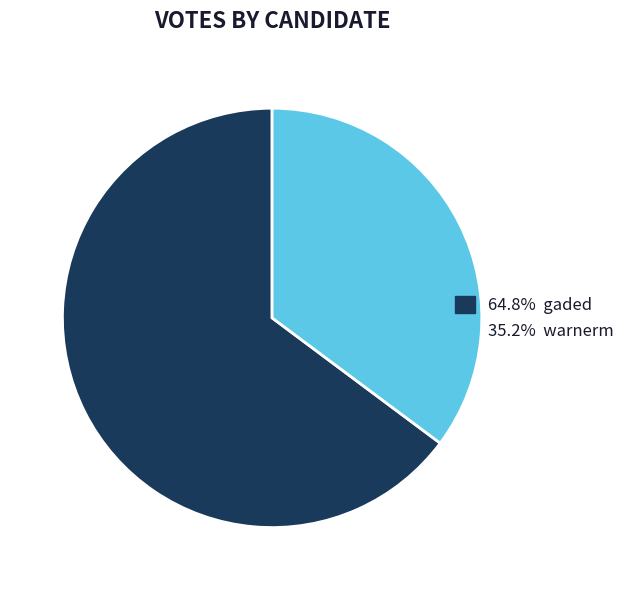

Count the number of slices in the pie.

2